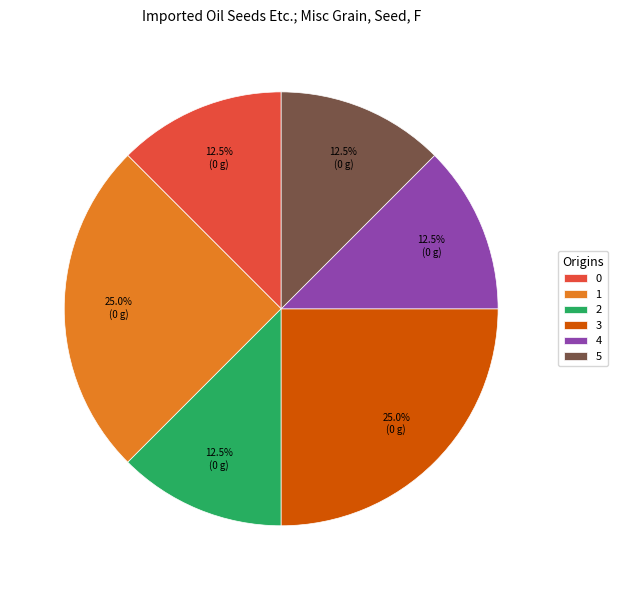

What is the total percentage of 4 and 2?

25.0%